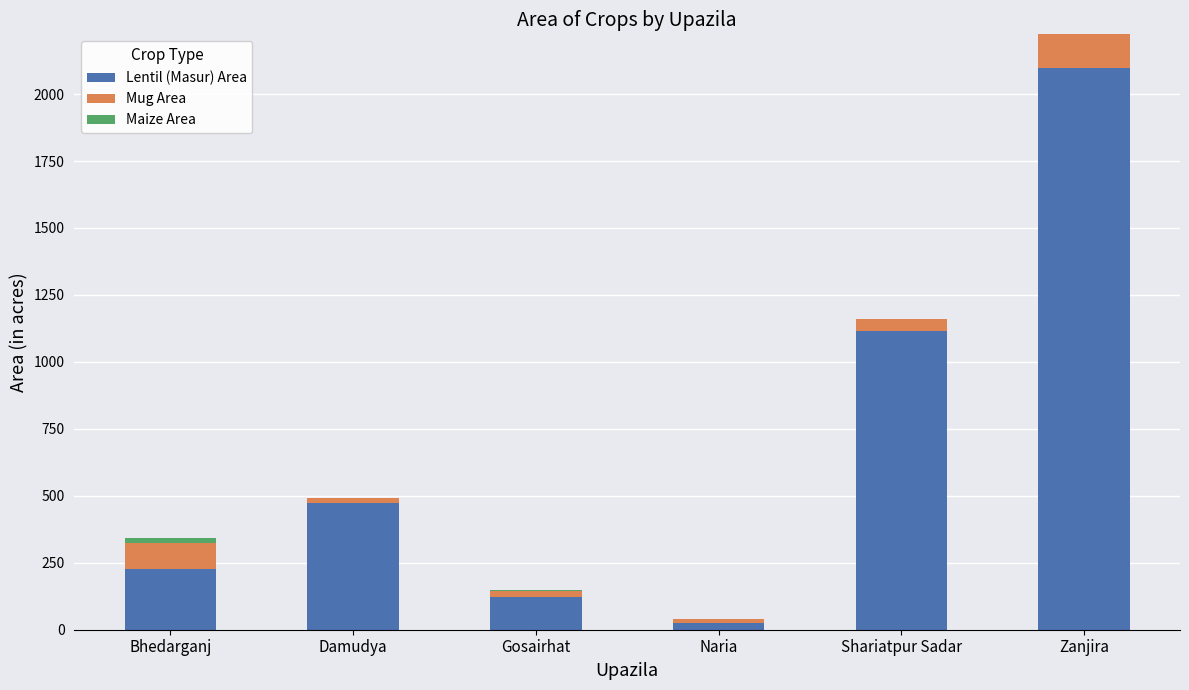

At which category is the sum across all series the highest?

Zanjira